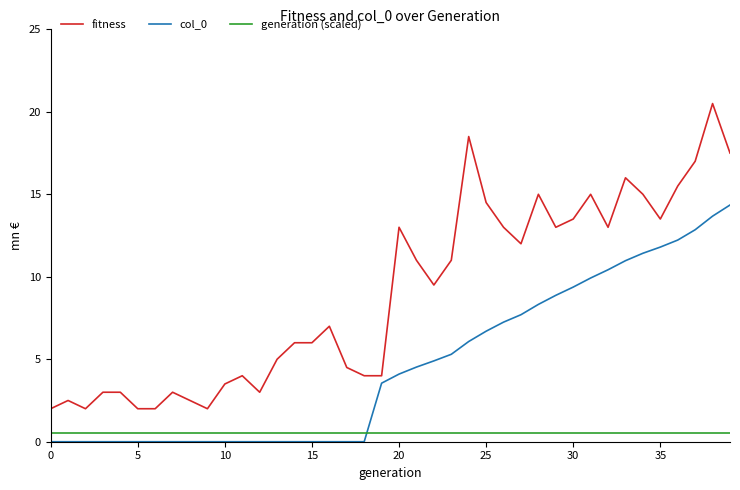

List the series in order of their overall mean, highest first.

fitness, col_0, generation (scaled)